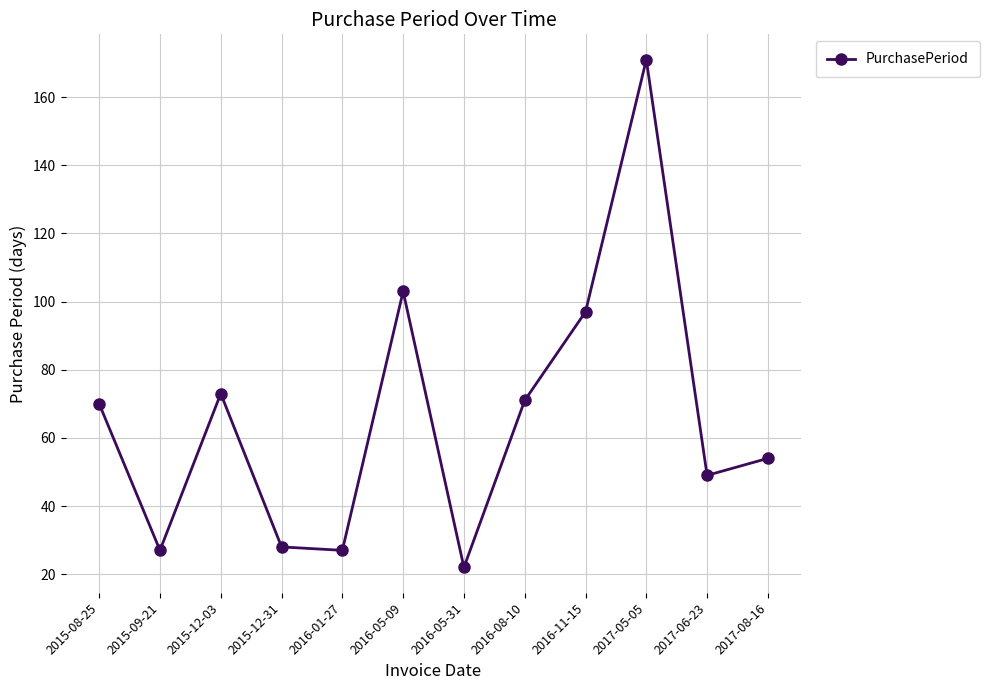

What is the change in value from 2016-05-31 to 2016-11-15?

+75